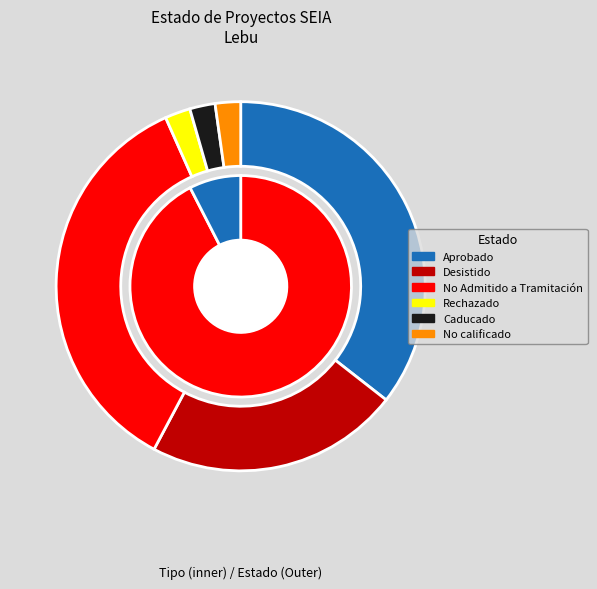

To the nearest percent, what portion does No calificado represent?

2%